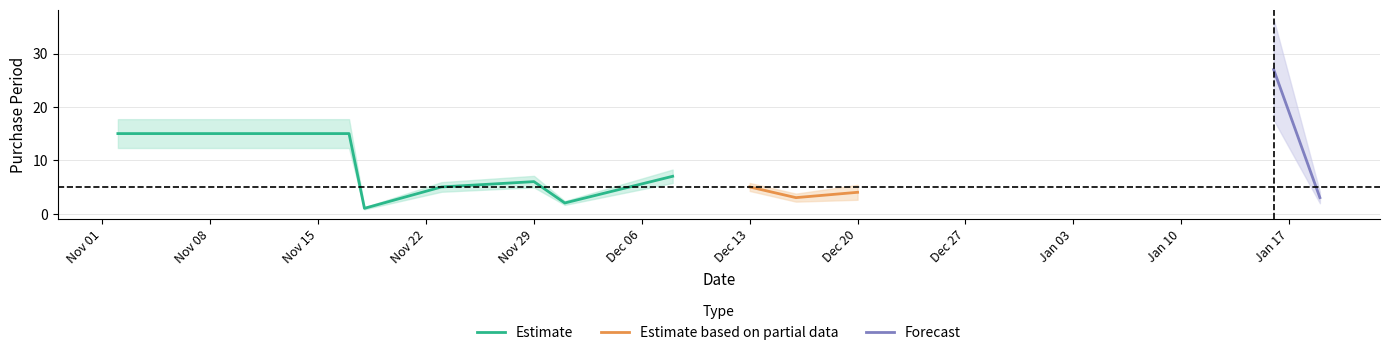

What is the label of the 9th point from the left?

2016-12-16